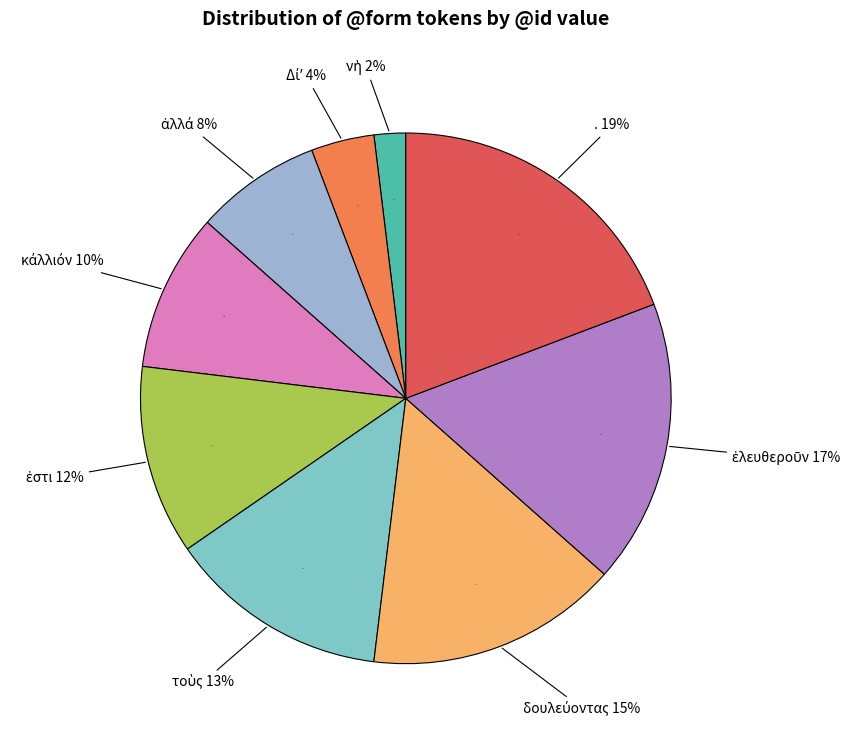

To the nearest percent, what percentage of the pie is ἐστι?

12%